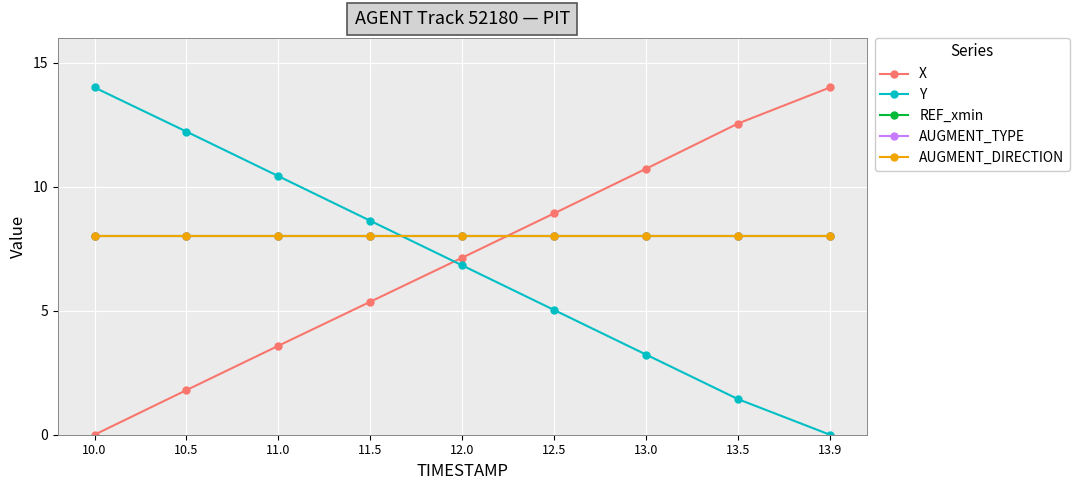

True or false: Y has more than 0 points higher than both neighbors.

False